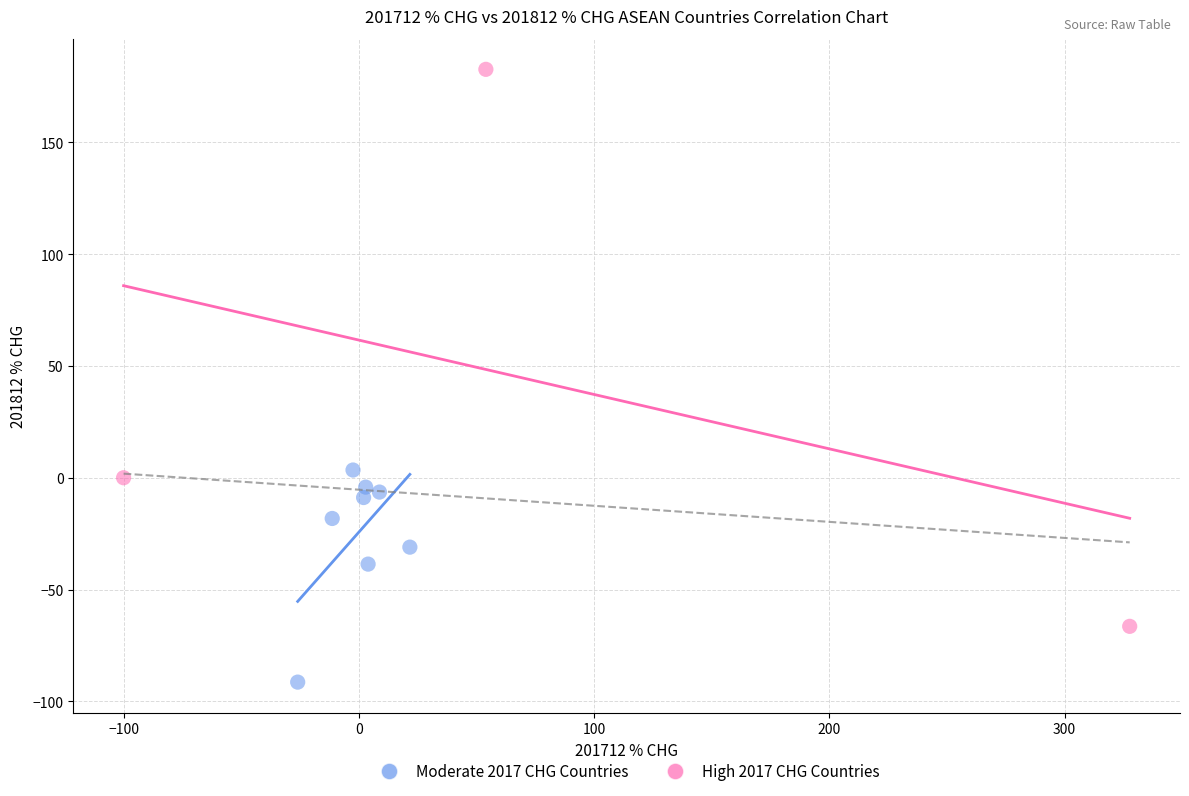

Which series has the largest Y range (max minus min)?

High 2017 CHG Countries